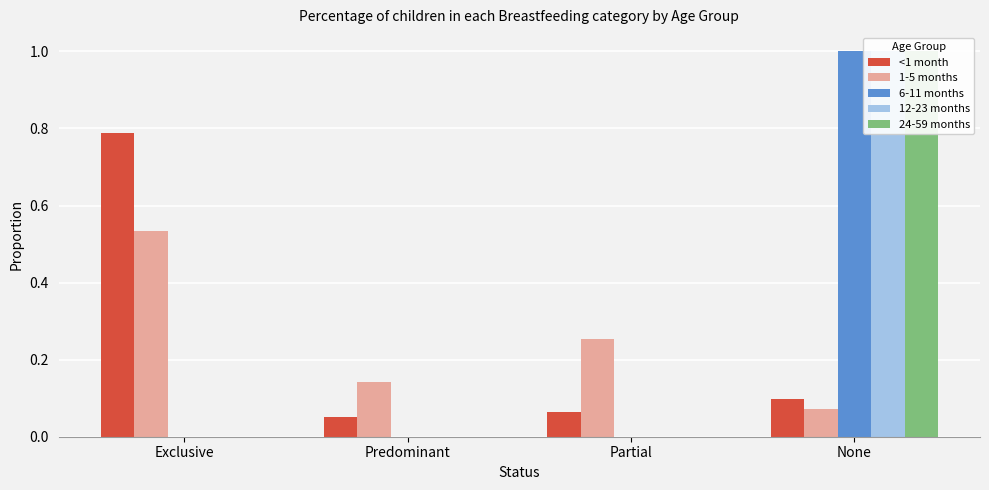

Between Predominant and Partial, which is larger?

Partial